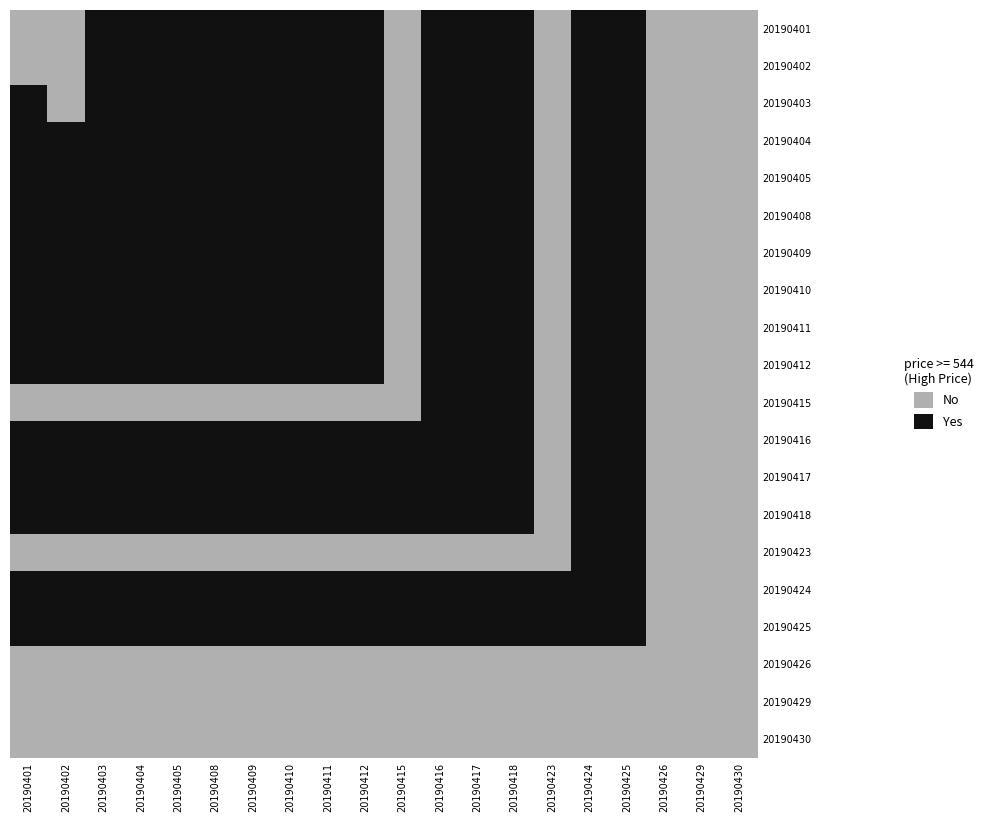

Rank the series at 20190403 from highest to lowest value.

20190401, 20190402, 20190403, 20190404, 20190405, 20190408, 20190409, 20190410, 20190411, 20190412, 20190416, 20190417, 20190418, 20190424, 20190425, 20190415, 20190423, 20190426, 20190429, 20190430